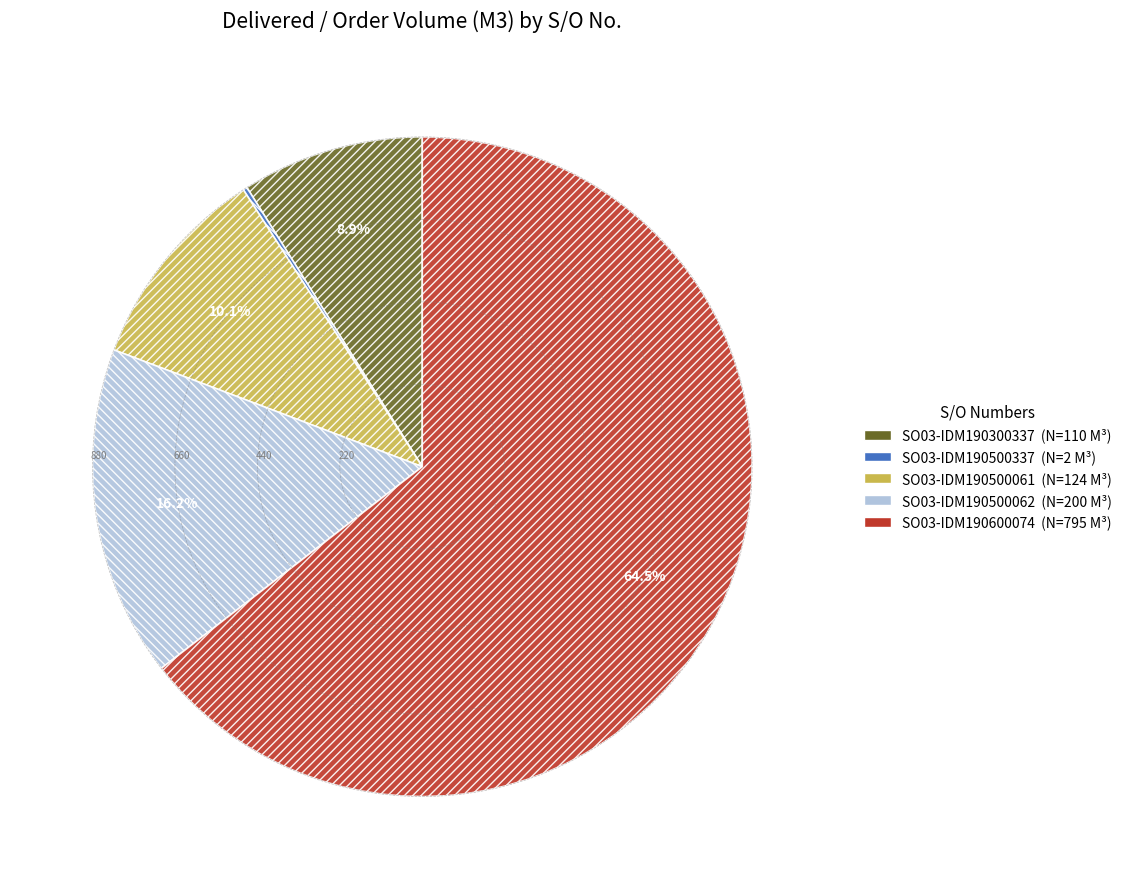

Is it true that SO03-IDM190300337 is 17% of the pie?

False